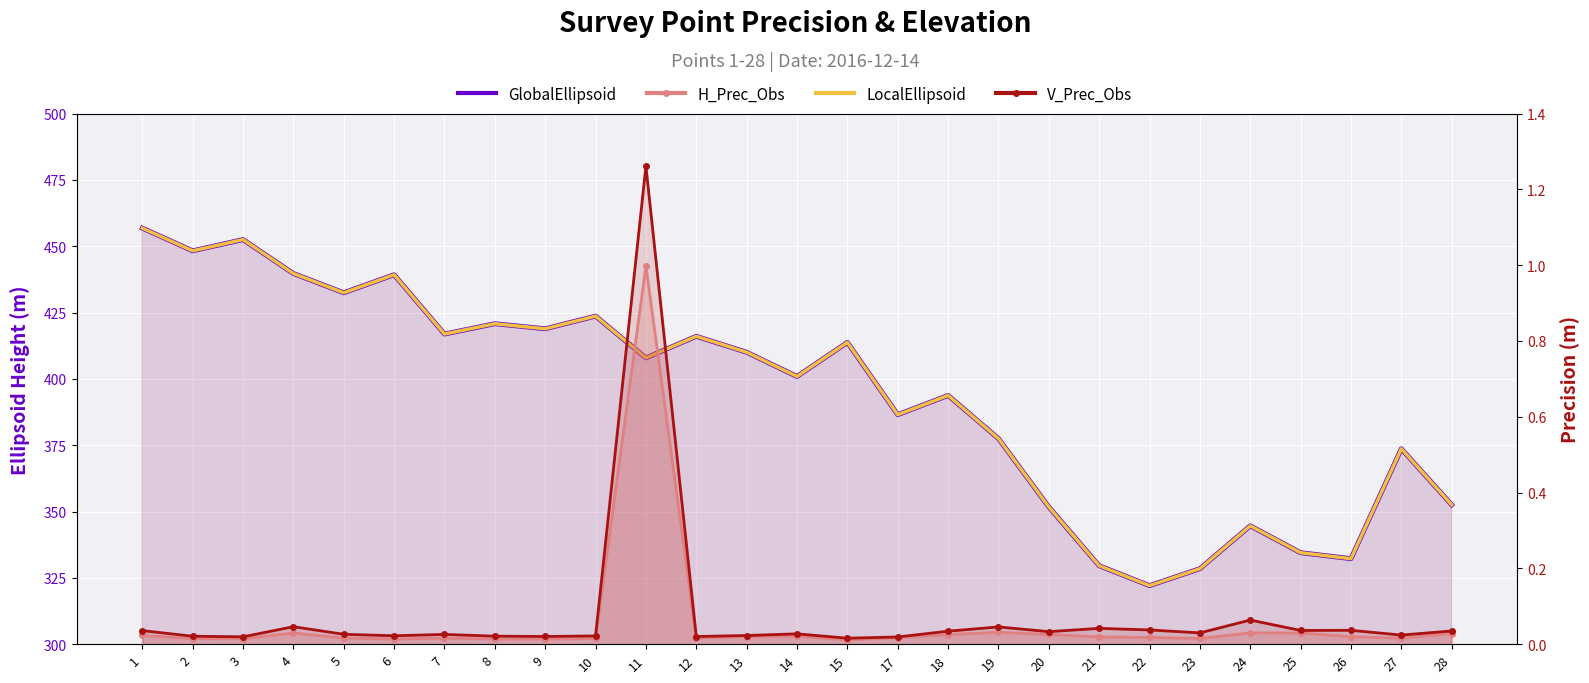

What is the average value of the H_Prec_Obs series?

0.1